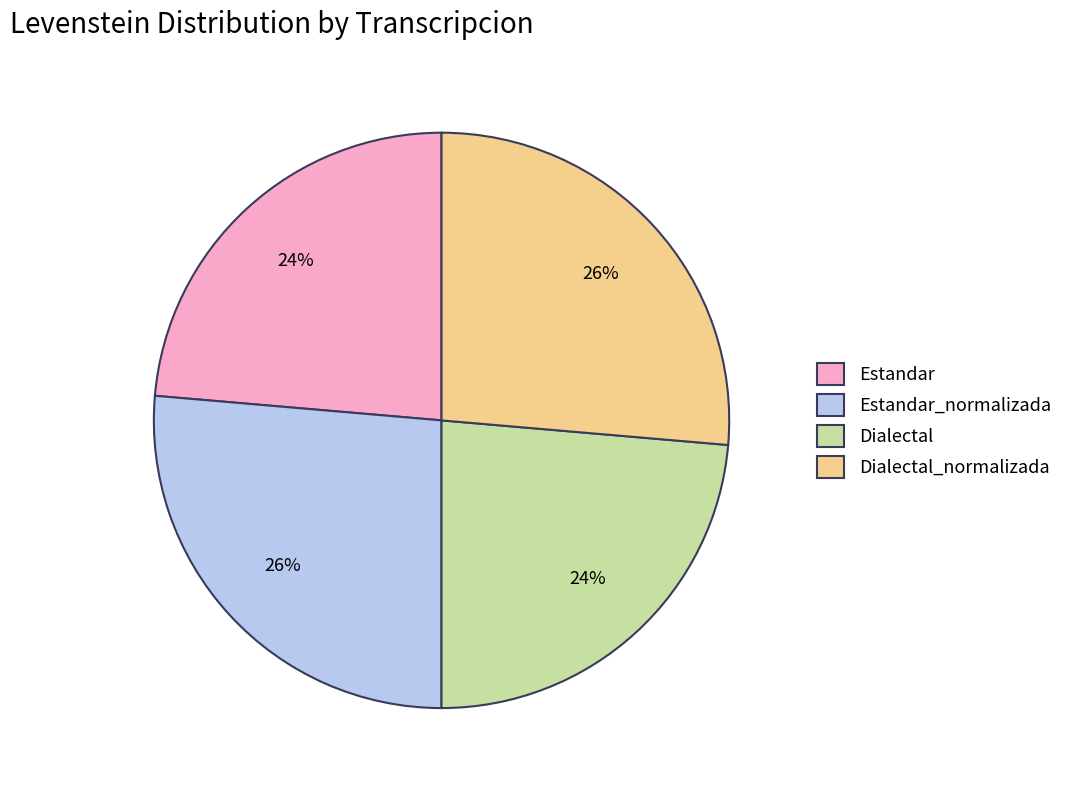

To the nearest percent, what is the combined percentage of Estandar_normalizada and Estandar?

50%